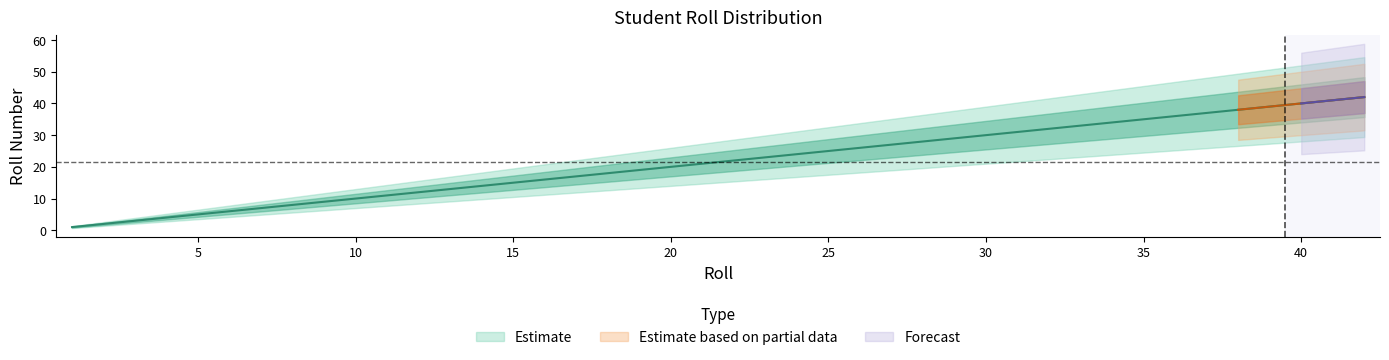

At which label is Forecast closest to 21?

40